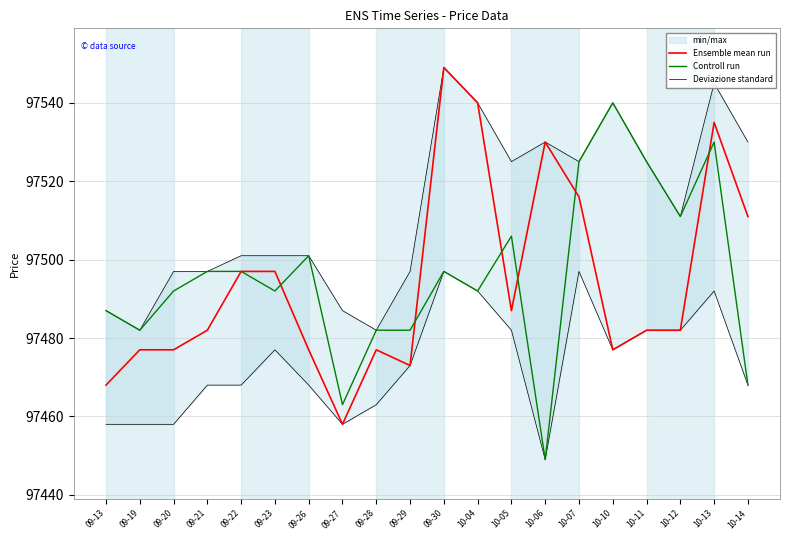

What is the sum of all Controll run values?

1949918